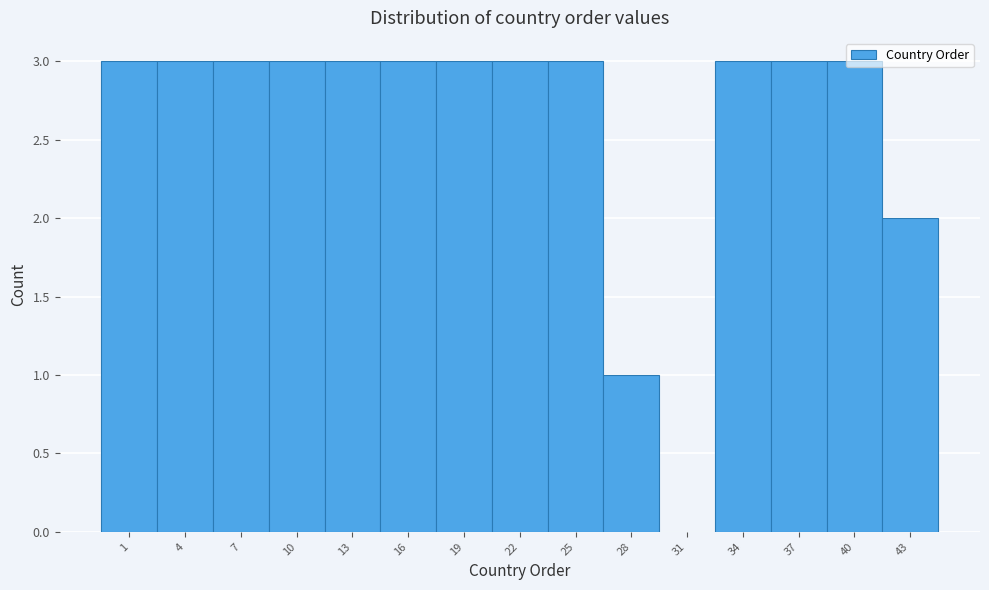

What is the sum of all values?

39